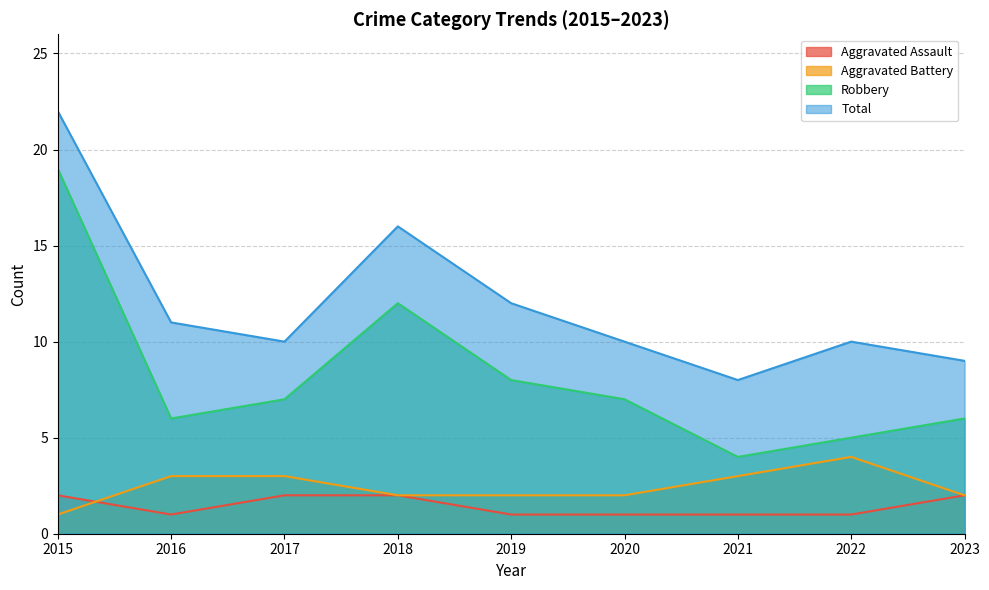

Reading right to left, transcribe all the data shown in this chart.

Aggravated Assault: 2023=2	2022=1	2021=1	2020=1	2019=1	2018=2	2017=2	2016=1	2015=2
Aggravated Battery: 2023=2	2022=4	2021=3	2020=2	2019=2	2018=2	2017=3	2016=3	2015=1
Robbery: 2023=6	2022=5	2021=4	2020=7	2019=8	2018=12	2017=7	2016=6	2015=19
Total: 2023=9	2022=10	2021=8	2020=10	2019=12	2018=16	2017=10	2016=11	2015=22